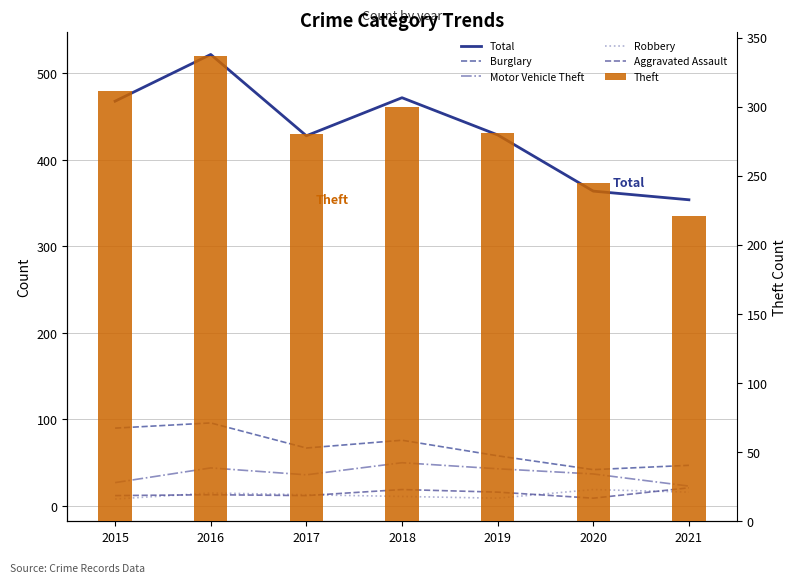

At 2021, list the series in order from largest to smallest.

Total, Theft, Burglary, Motor Vehicle Theft, Aggravated Assault, Robbery